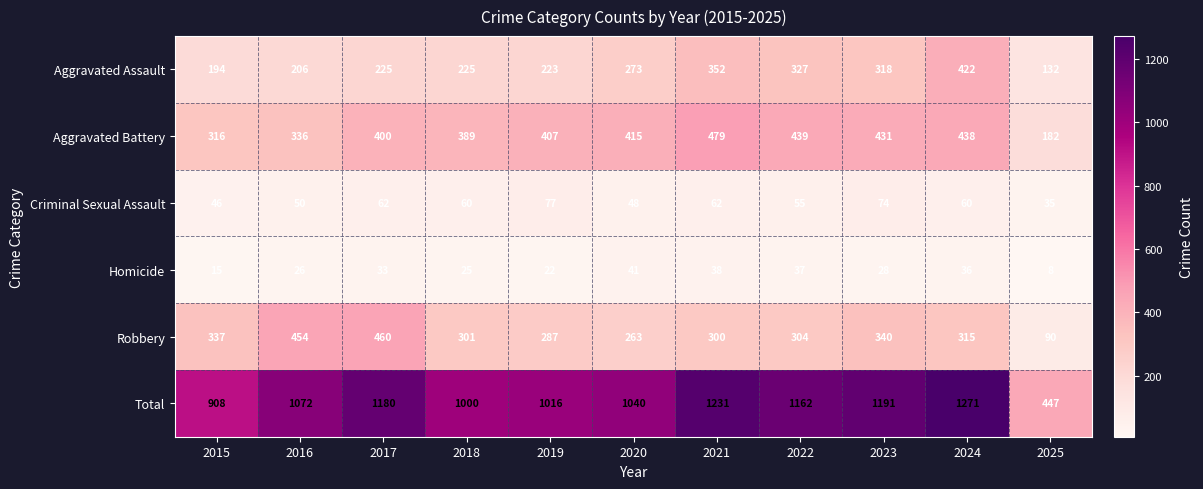

Count the number of categories in the chart.

11